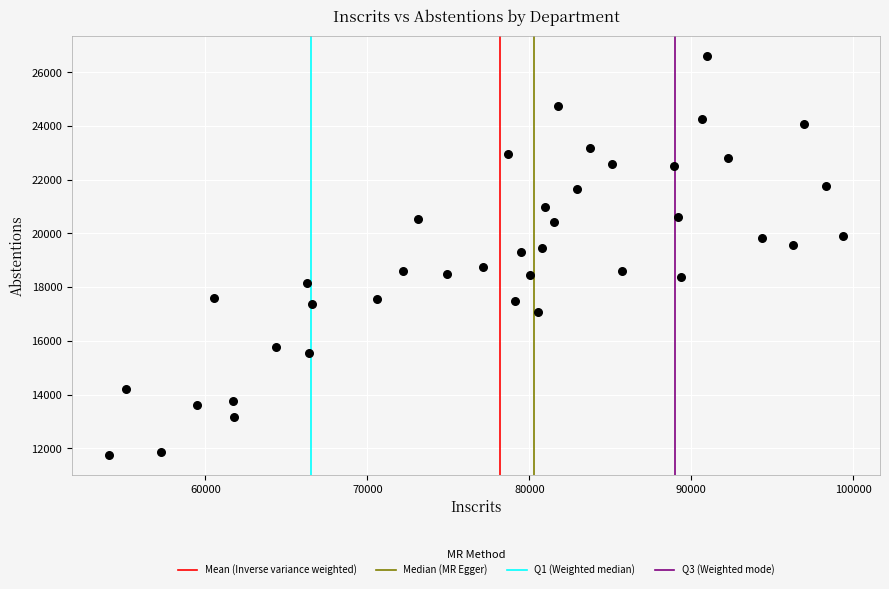

What is the range of Y values (max minus min)?

14851